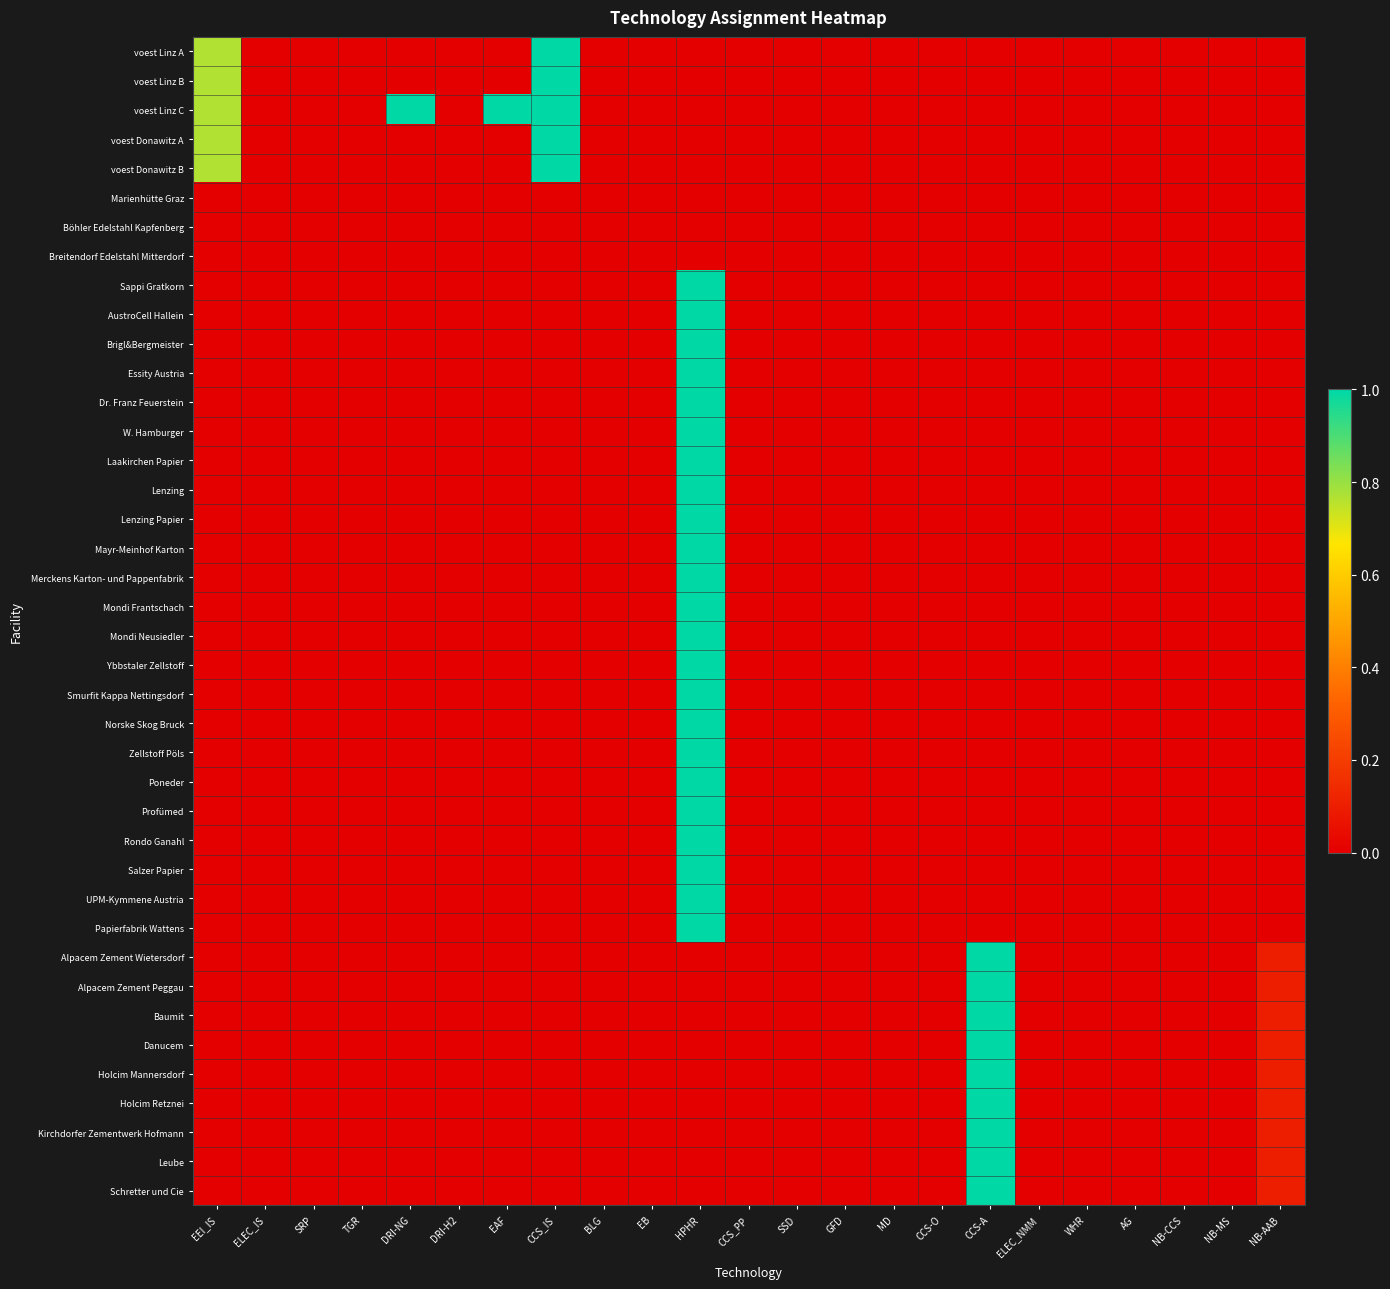

Between SSD and NB-AAB, which is larger?

SSD